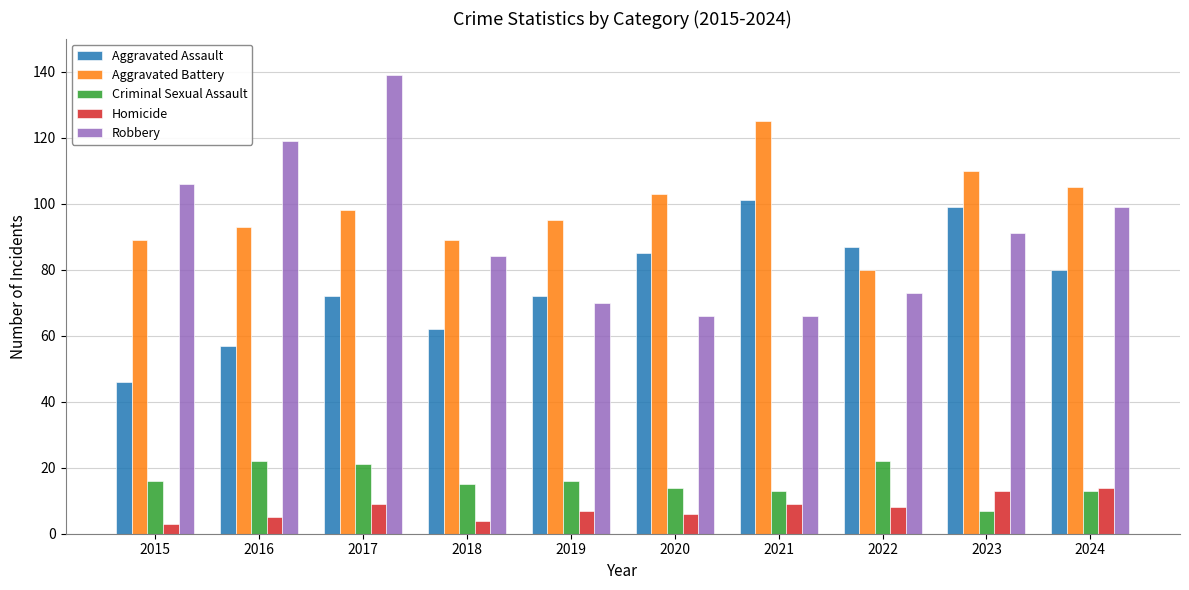

Rank the series at 2018 from highest to lowest value.

Aggravated Battery, Robbery, Aggravated Assault, Criminal Sexual Assault, Homicide